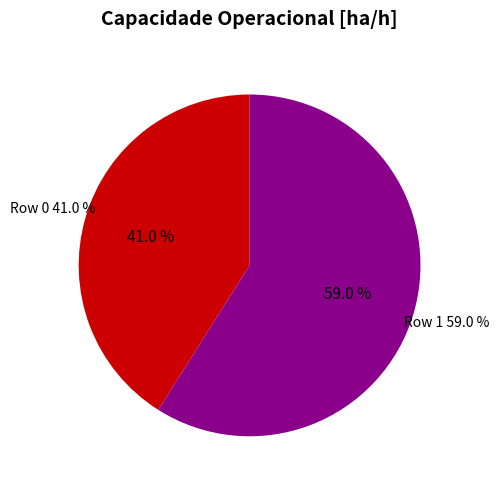

Combined, do Row 1 and Row 0 account for over 50%?

Yes